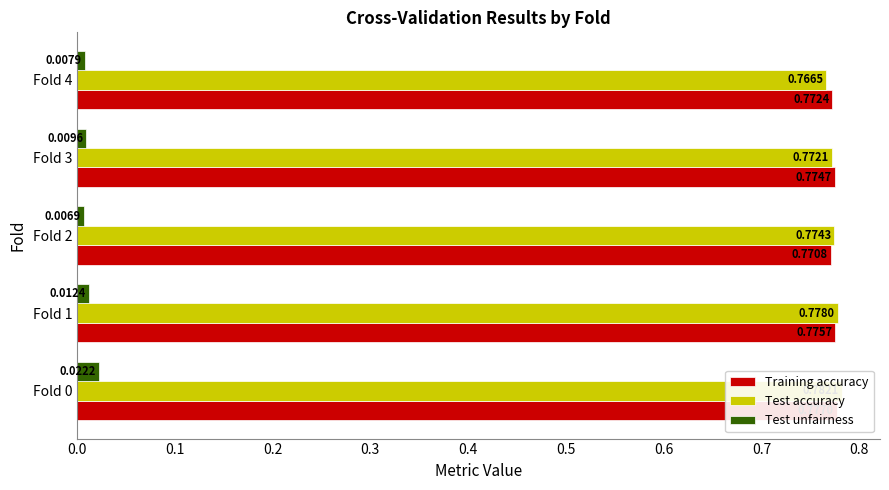

Reading left to right, transcribe all the data shown in this chart.

Training accuracy: 0.8	0.8	0.8	0.8	0.8
Test accuracy: 0.8	0.8	0.8	0.8	0.8
Test unfairness: 0.0	0.0	0.0	0.0	0.0